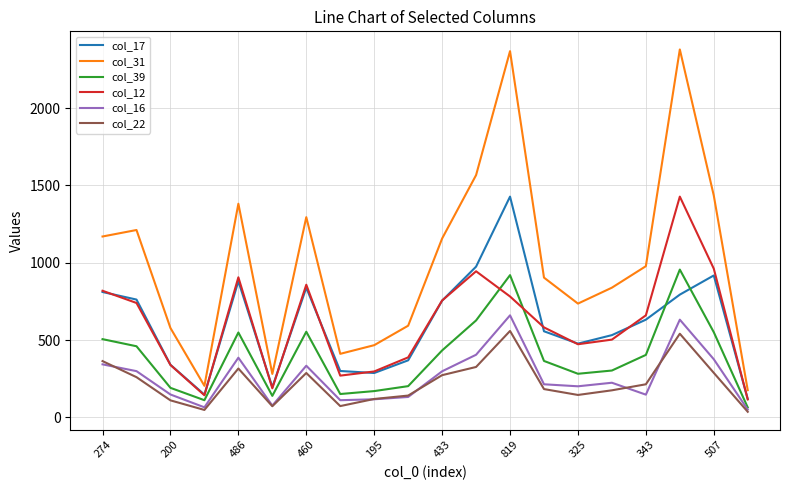

What is the average value of the col_12 series?

608